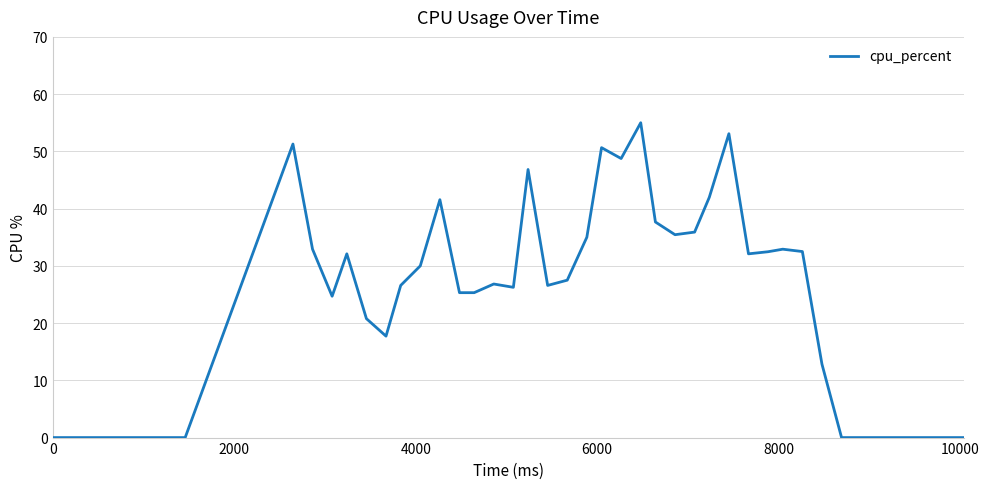

Count the number of data series in this chart.

1